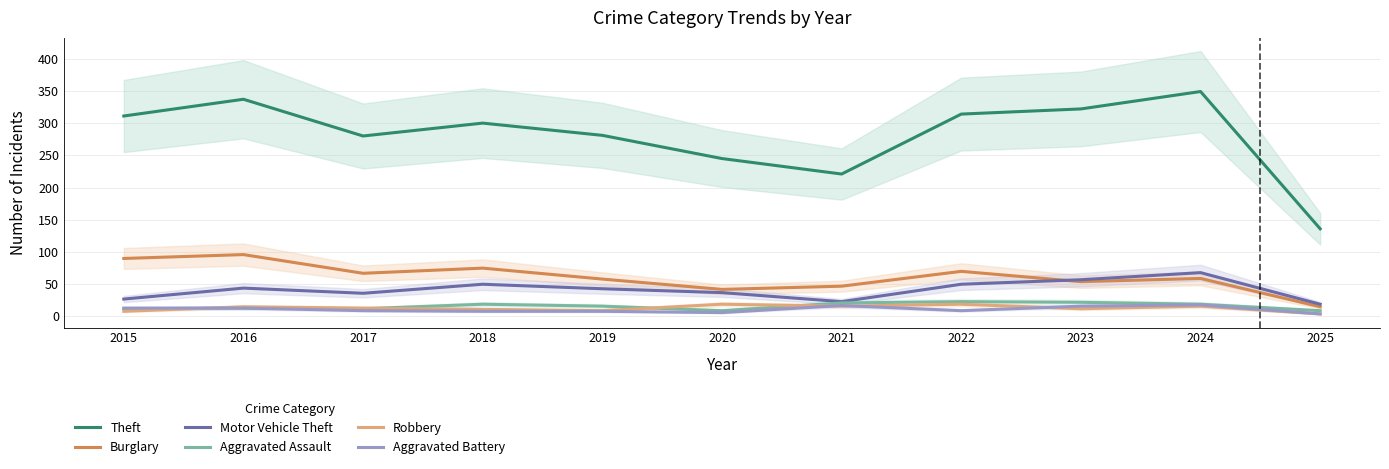

How many data points in Theft are less than 300?

5